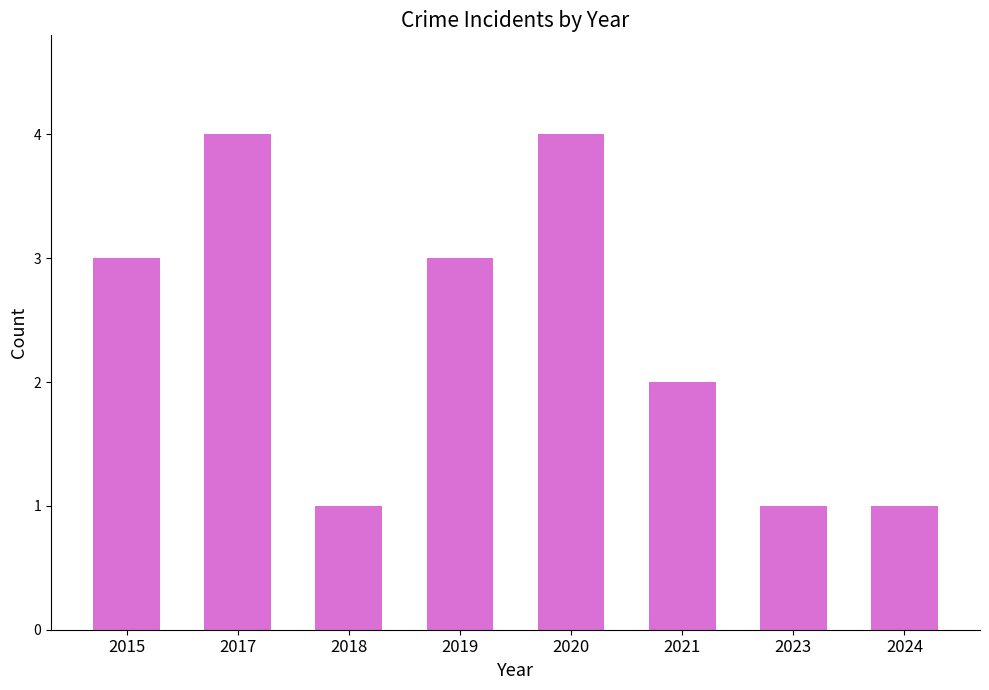

Reading left to right, what are all the values shown in this chart?

2015=3	2017=4	2018=1	2019=3	2020=4	2021=2	2023=1	2024=1